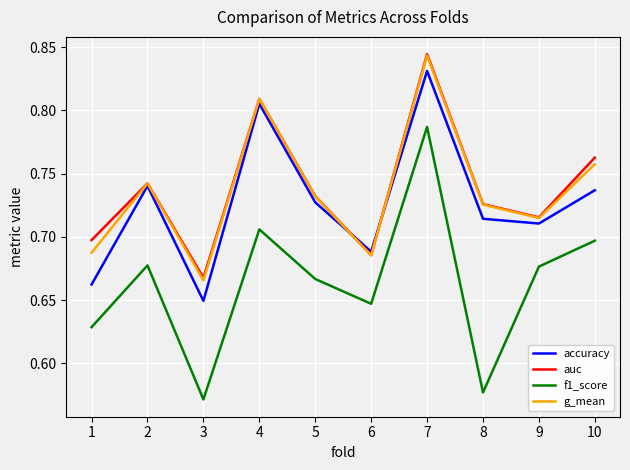

What is the difference between the auc values at 7 and 10?

0.1